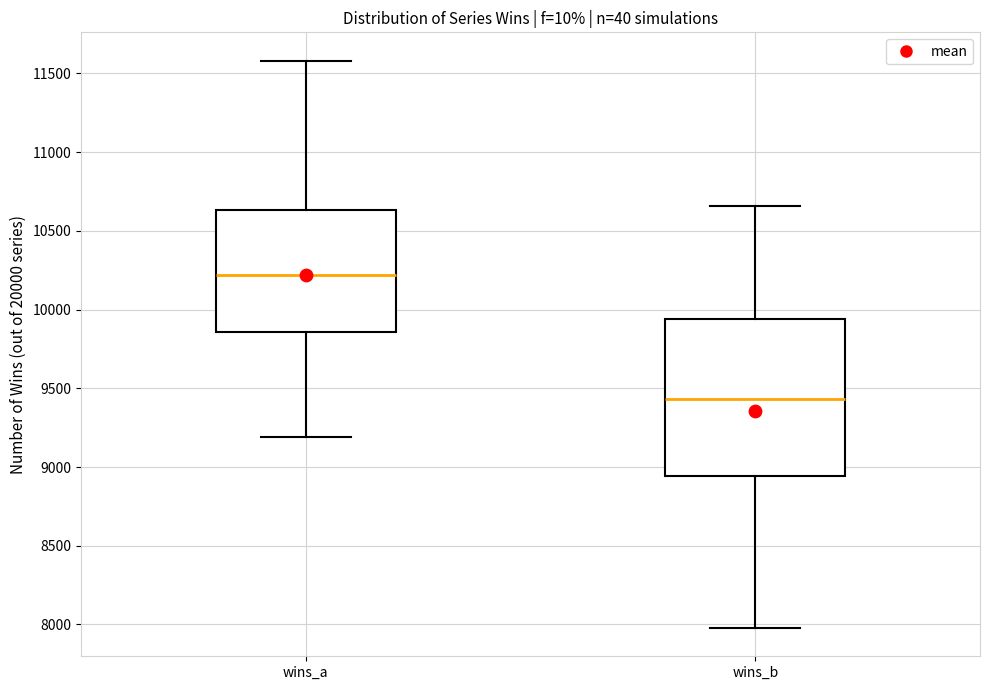

Comparing the boxes themselves (not the whiskers), which one is the tallest?

wins_b